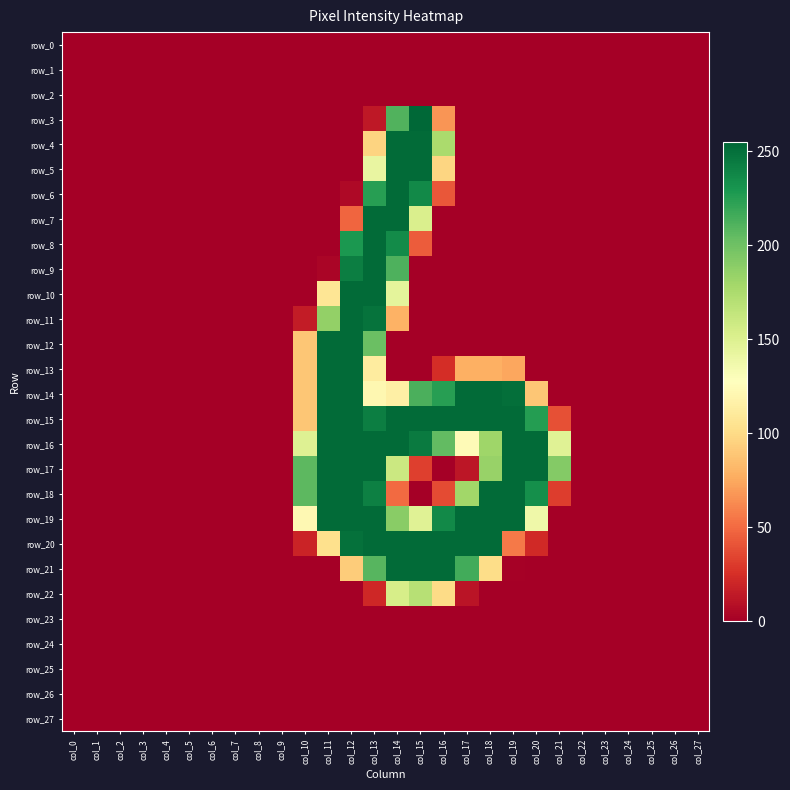

What is the difference between the highest and lowest values at col_21?

192